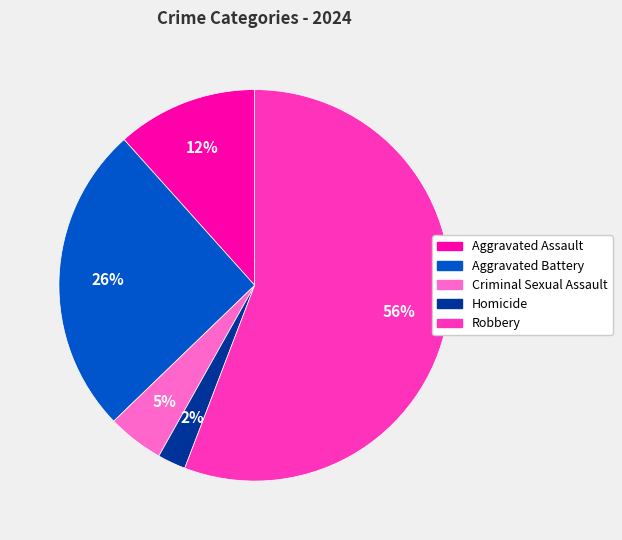

Do Homicide and Criminal Sexual Assault together represent more than half of the pie?

No